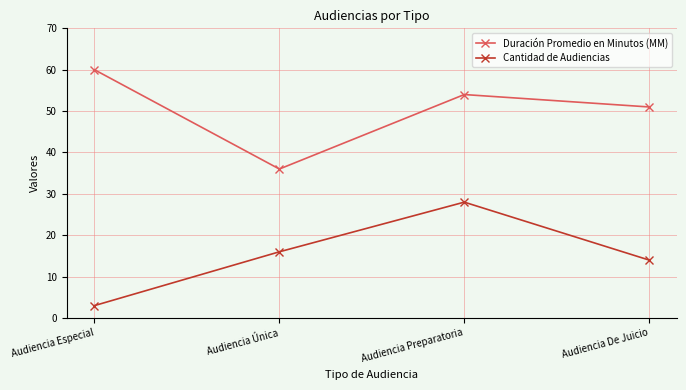

What is the label of the 2nd point from the right?

Audiencia Preparatoria